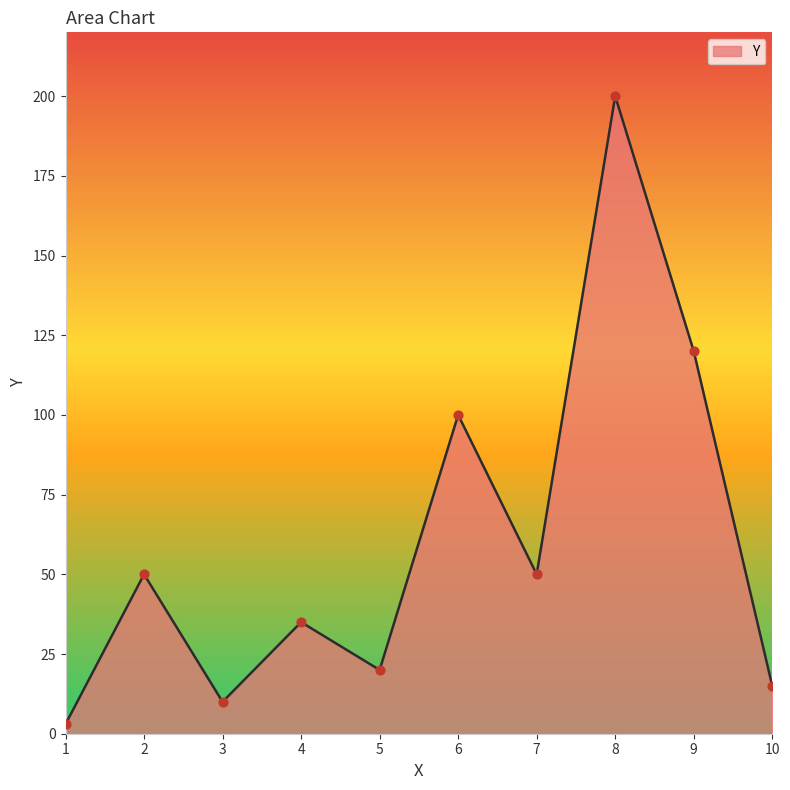

What is the change in value from 2 to 4?

-15